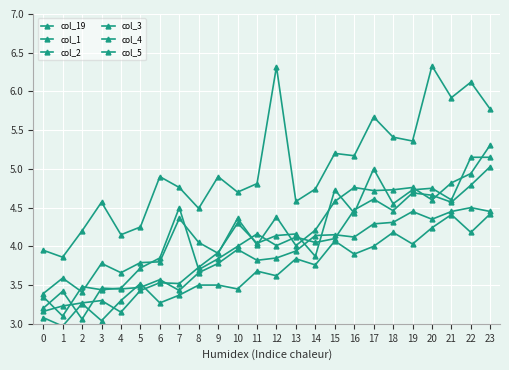

At how many categories does at least one series exceed 4?

22